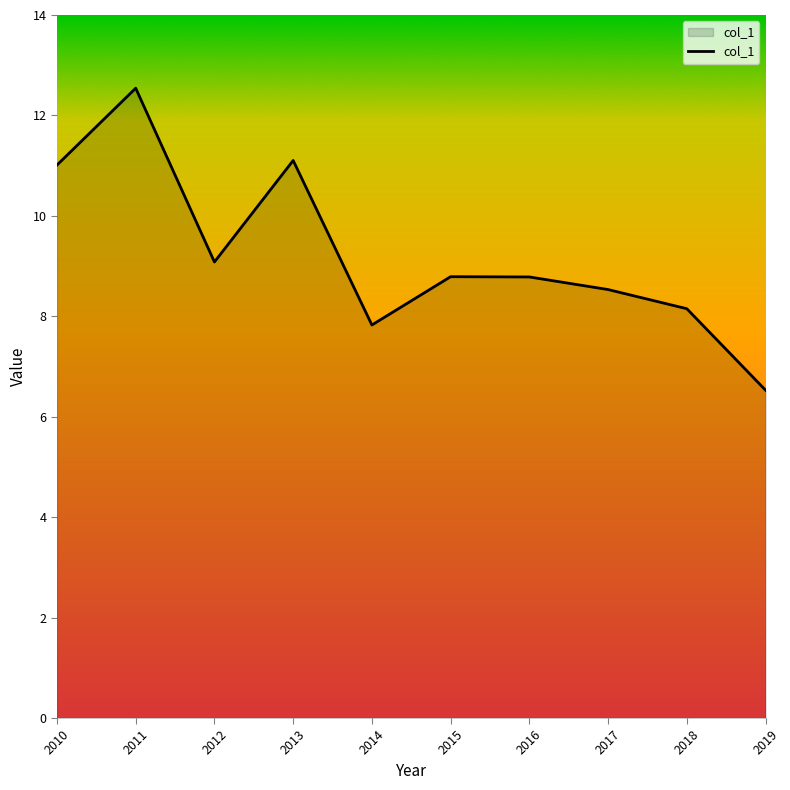

The chart shows a value of 7.8 at 2014. True or false?

True